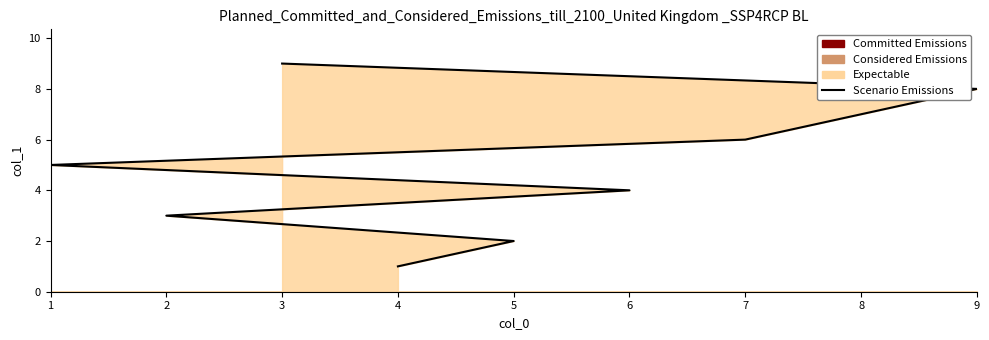

What is the maximum value shown in the chart?

9